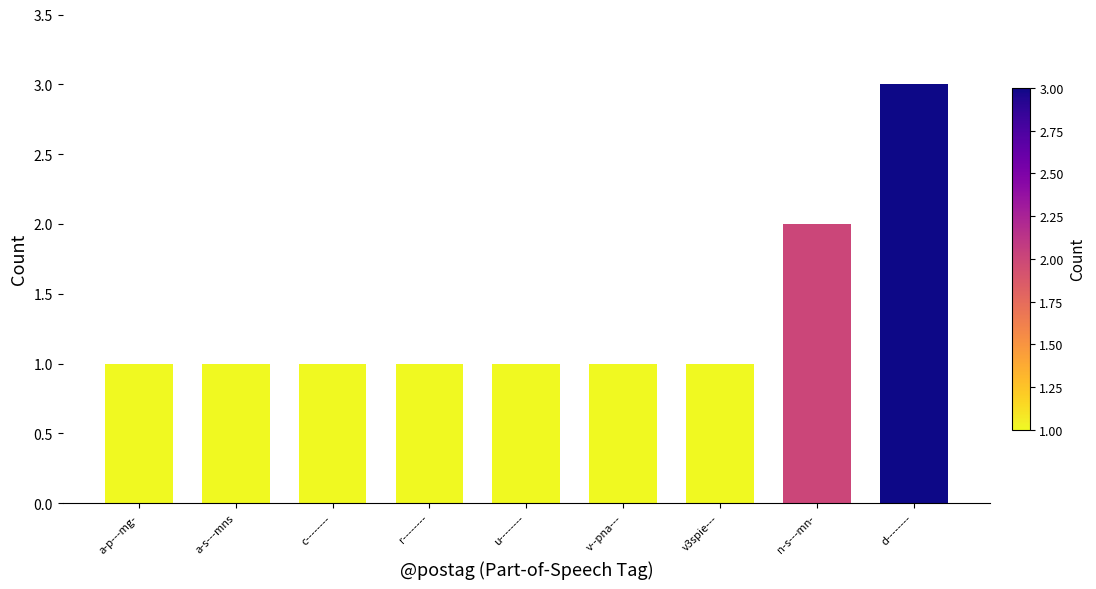

What position from the right is a-p---mg-?

9